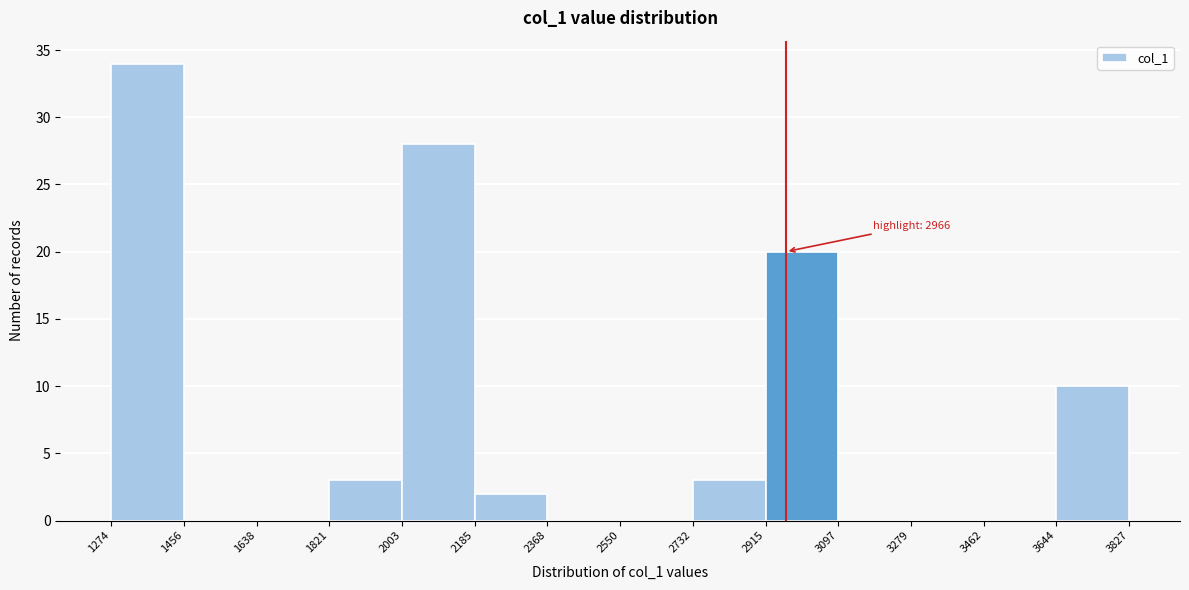

Which range on the x-axis has the tallest bar?

1274 to 1456